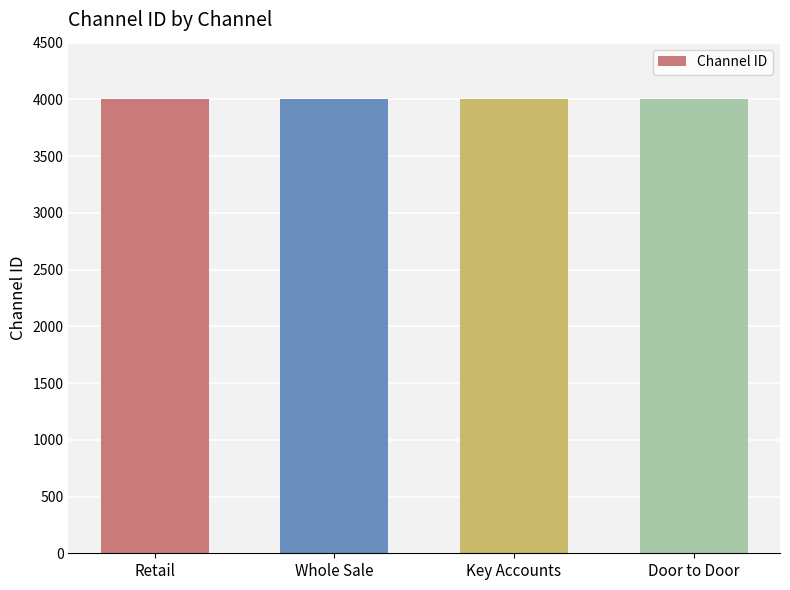

Approximately how many times larger is the value at Retail compared to Whole Sale?

1.0